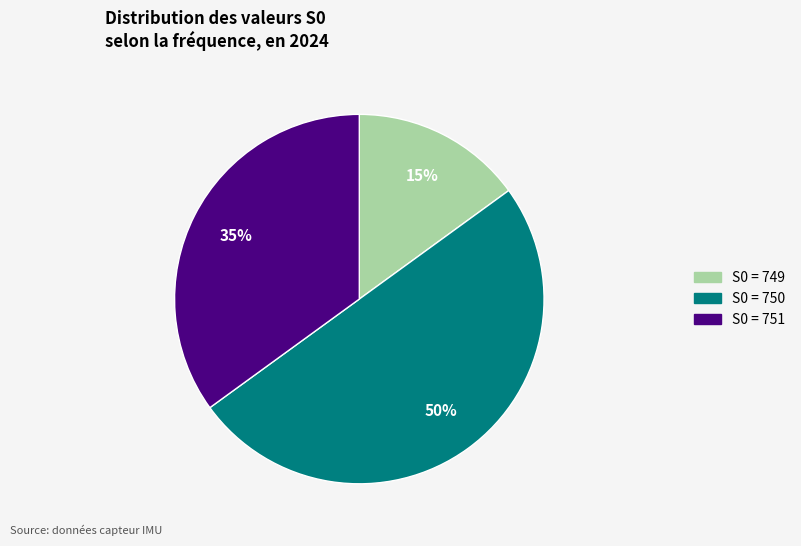

To the nearest percent, what is the difference between the largest and smallest slice percentages?

35%